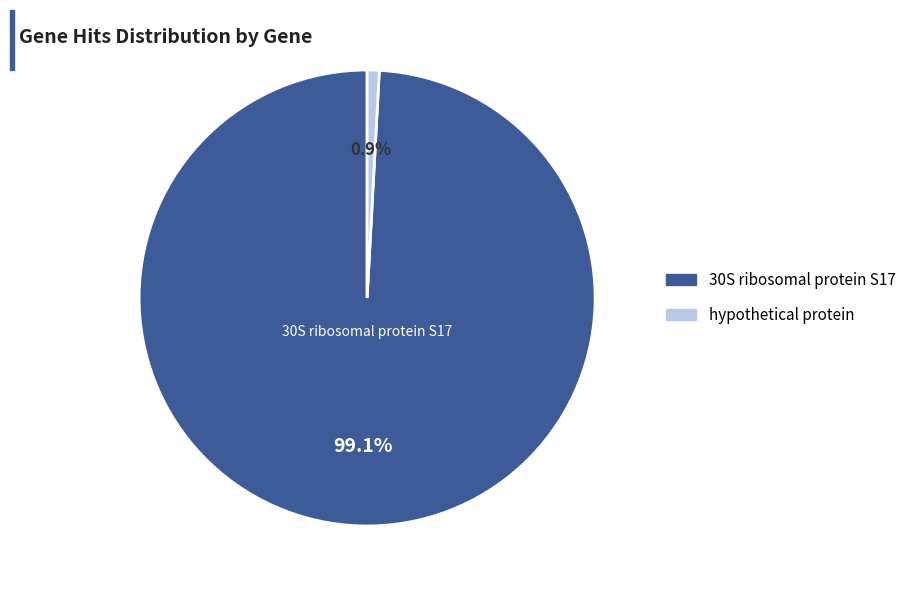

Rank the categories by value from lowest to highest.

hypothetical protein, 30S ribosomal protein S17